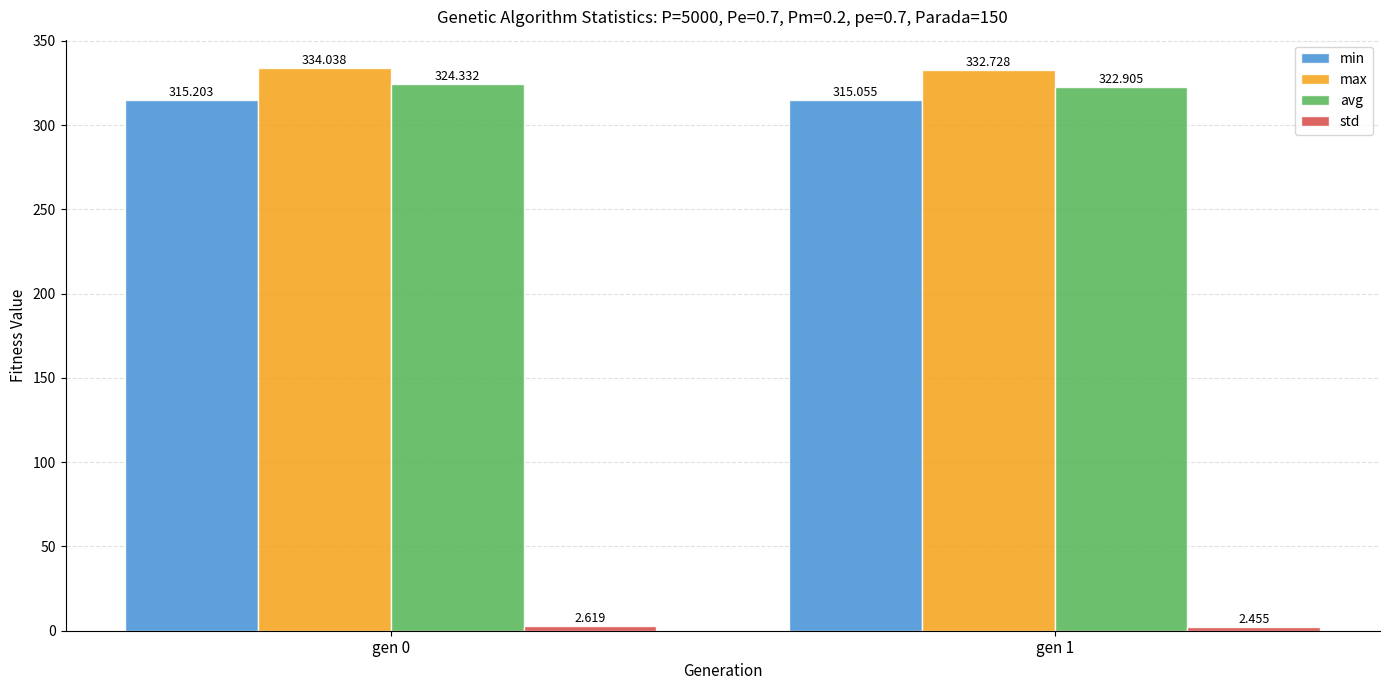

Between gen 0 and gen 1, which series saw the biggest shift?

avg